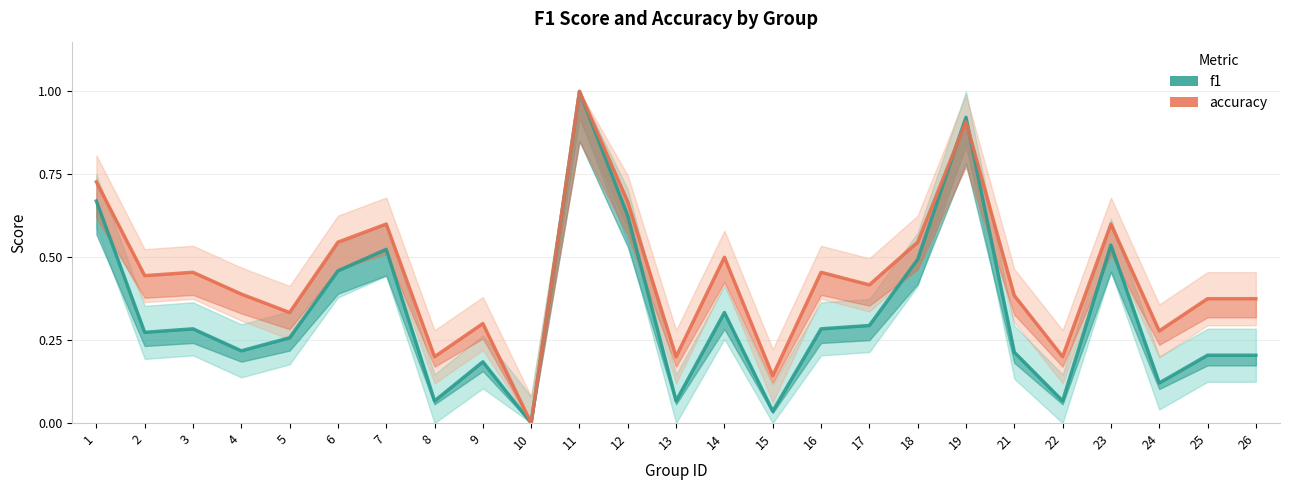

What is the difference between the f1 values at 10 and 16?

0.3